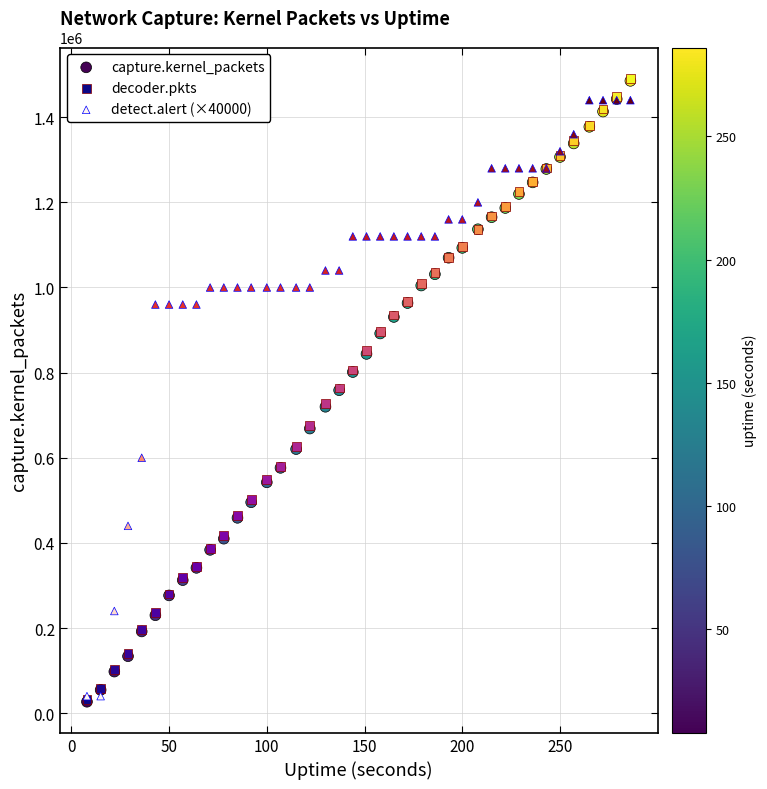

What are all the series names shown in the legend?

capture.kernel_packets, decoder.pkts, detect.alert (×40000)